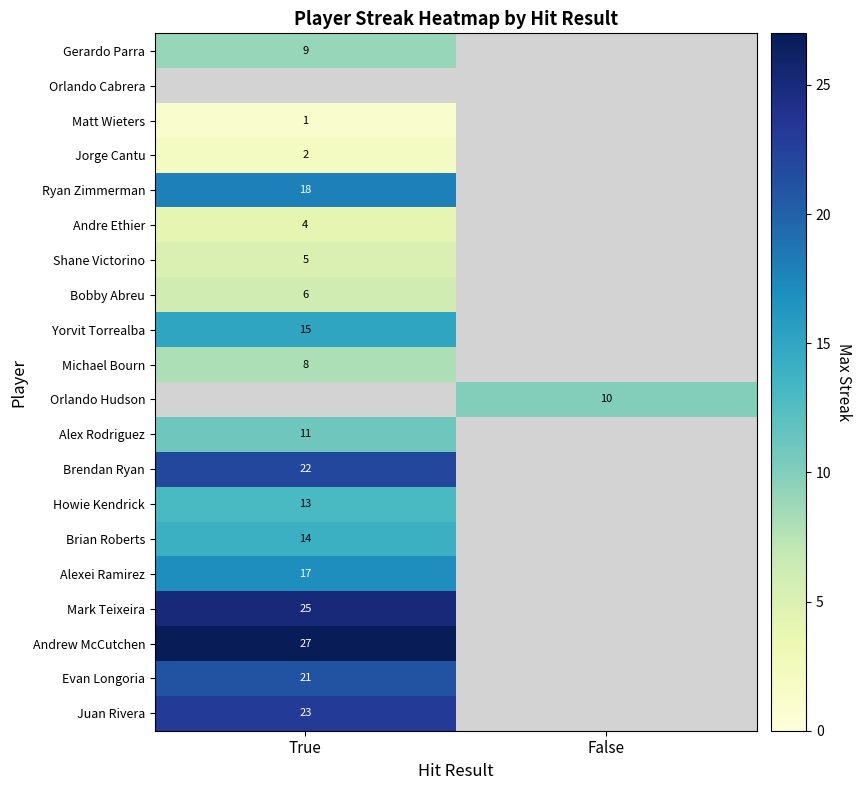

At how many categories does at least one series exceed 12?

1